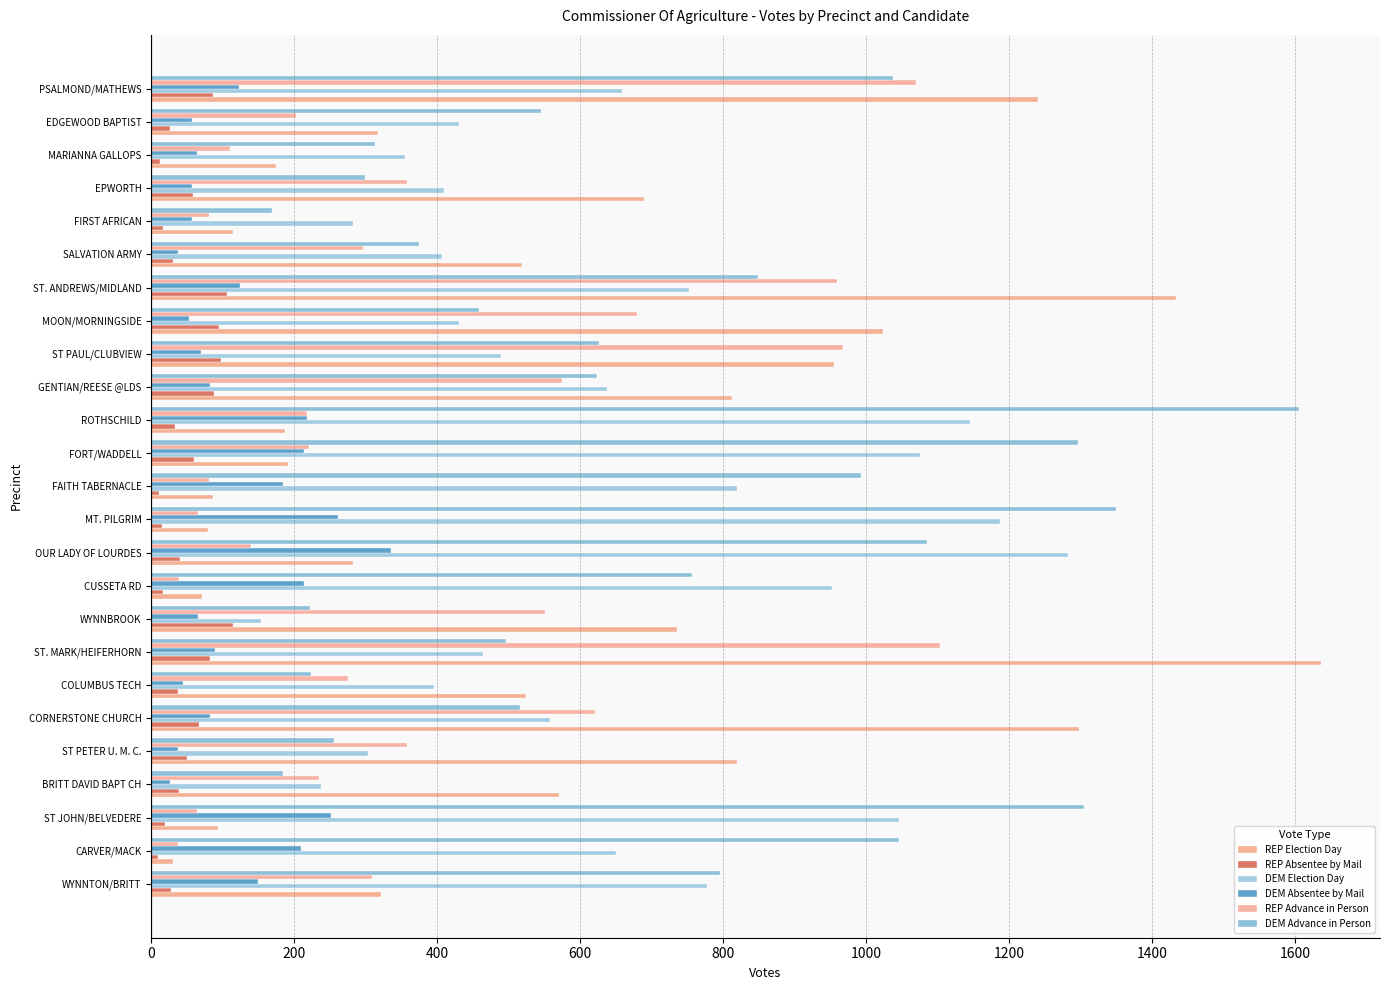

Which series has the widest spread of values?

REP Election Day